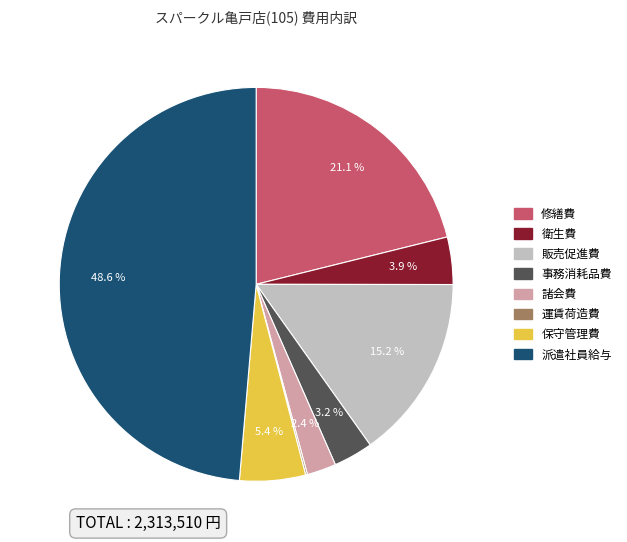

Is there a majority slice in this chart?

No